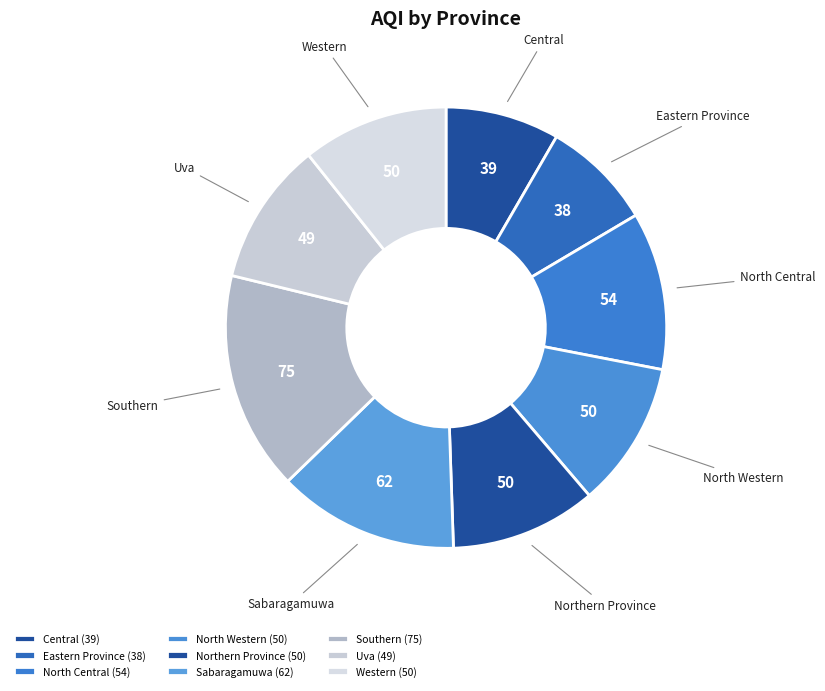

Is the sum of North Central and Southern greater than half?

No